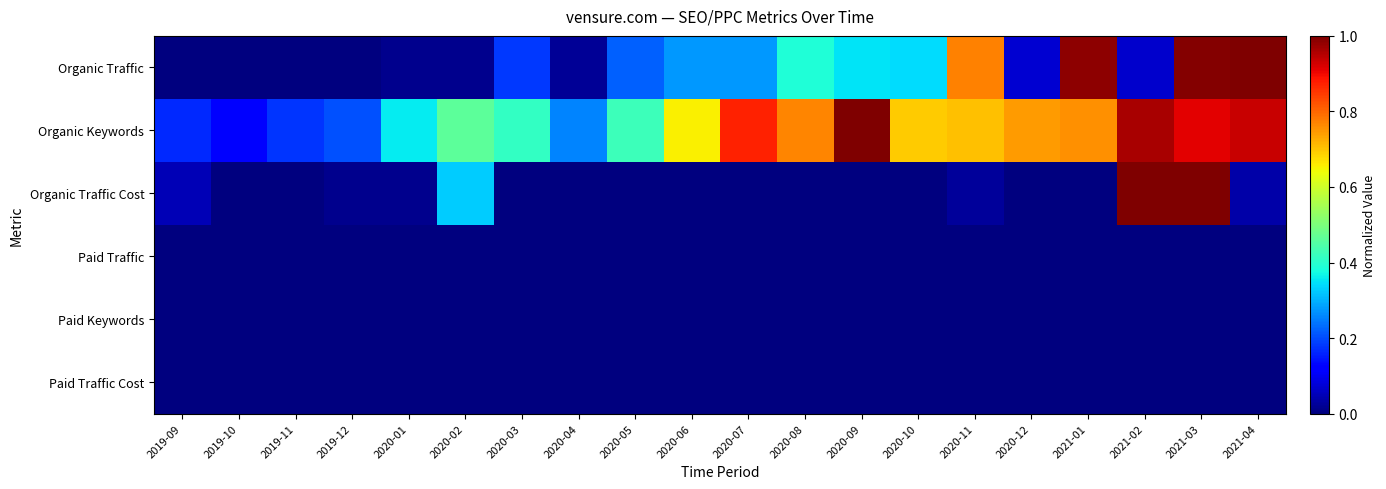

Which category has the highest value across all series?

2021-04